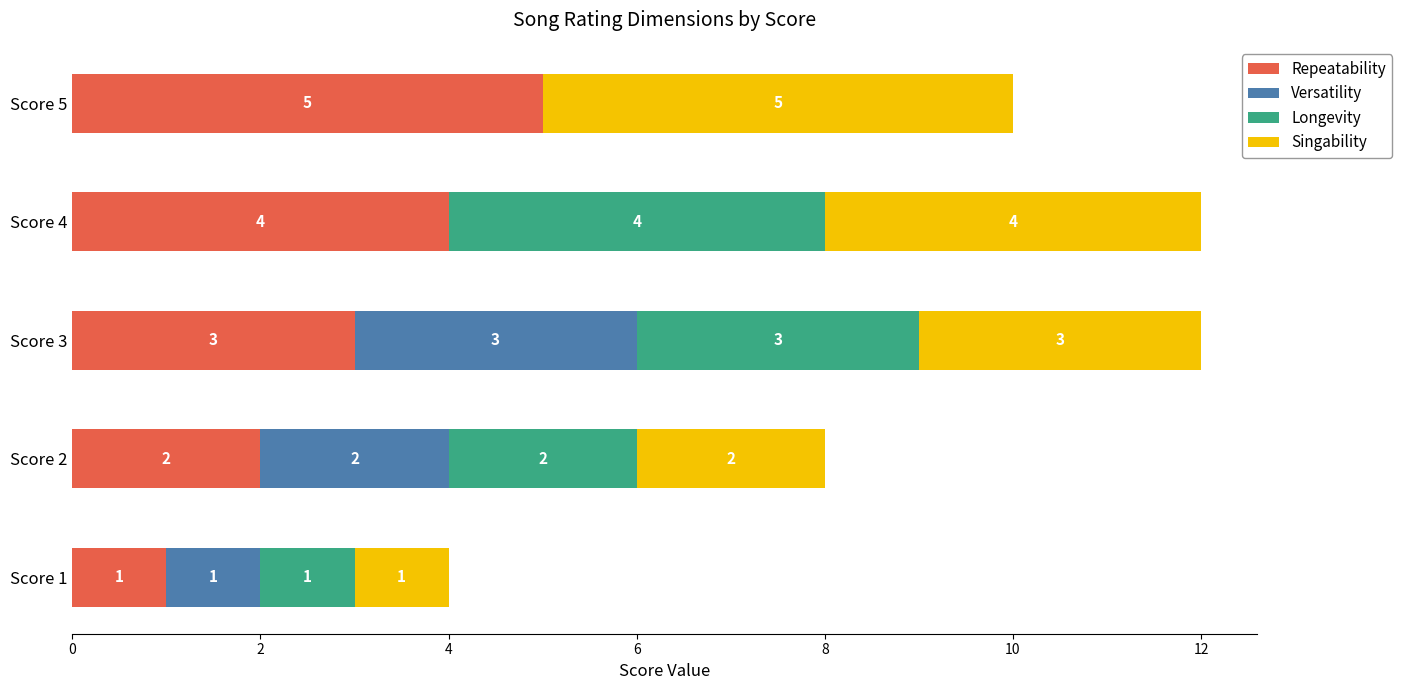

What is the maximum value for Repeatability?

5